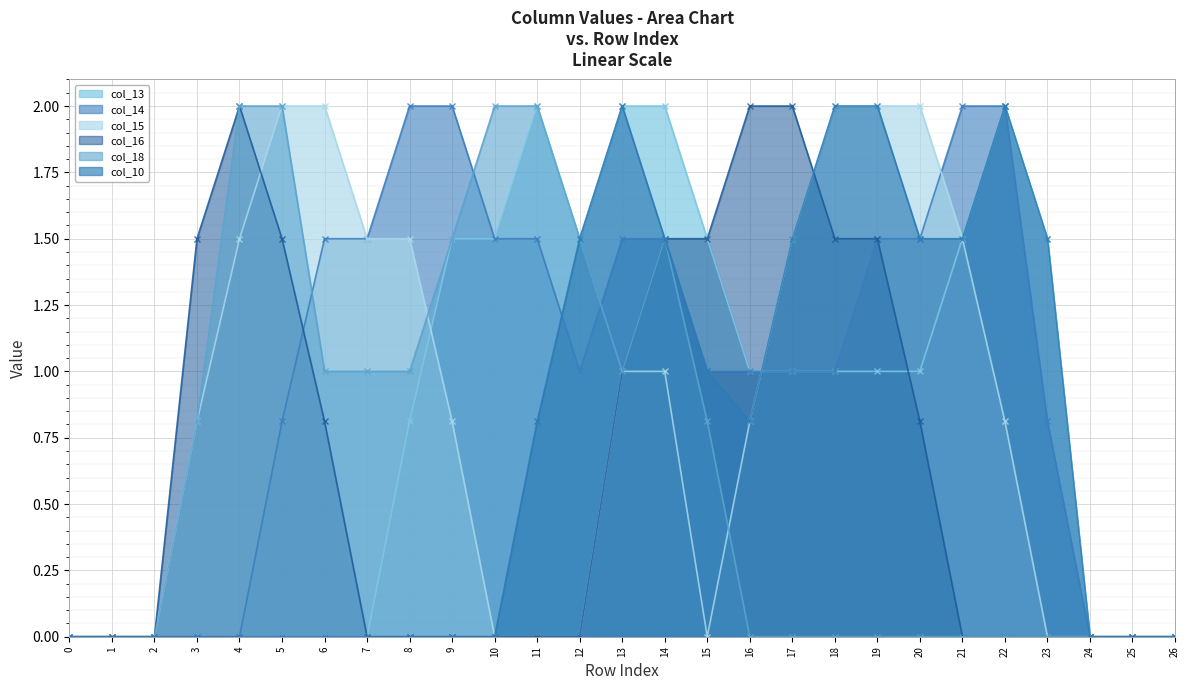

Which series has the largest total across all categories?

col_14